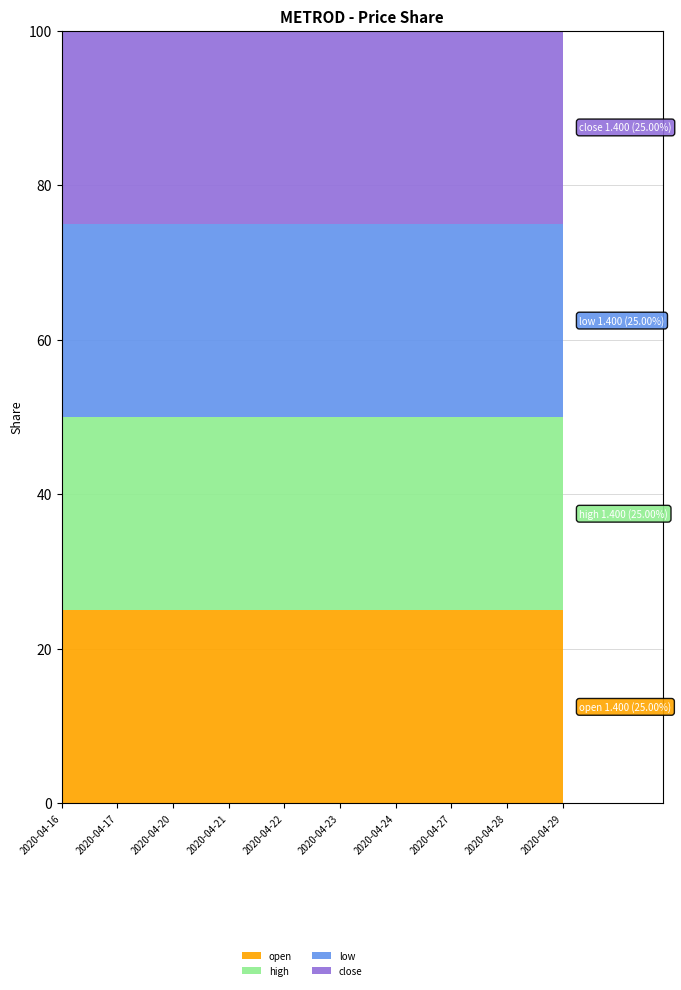

Reading left to right, list all the values displayed in this chart.

open: 2020-04-16=1.3	2020-04-17=1.3	2020-04-20=1.3	2020-04-21=1.3	2020-04-22=1.3	2020-04-23=1.3	2020-04-24=1.3	2020-04-27=1.4	2020-04-28=1.4	2020-04-29=1.4
high: 2020-04-16=1.3	2020-04-17=1.3	2020-04-20=1.3	2020-04-21=1.3	2020-04-22=1.3	2020-04-23=1.3	2020-04-24=1.3	2020-04-27=1.4	2020-04-28=1.4	2020-04-29=1.4
low: 2020-04-16=1.3	2020-04-17=1.3	2020-04-20=1.3	2020-04-21=1.3	2020-04-22=1.3	2020-04-23=1.3	2020-04-24=1.3	2020-04-27=1.4	2020-04-28=1.4	2020-04-29=1.4
close: 2020-04-16=1.3	2020-04-17=1.3	2020-04-20=1.3	2020-04-21=1.3	2020-04-22=1.3	2020-04-23=1.3	2020-04-24=1.3	2020-04-27=1.4	2020-04-28=1.4	2020-04-29=1.4